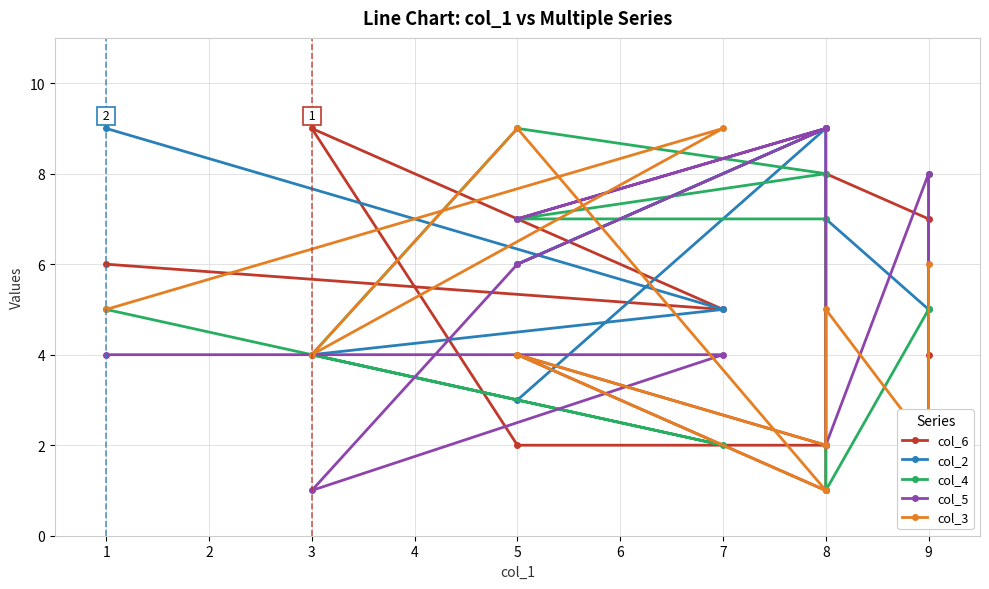

Which series has the widest spread of values?

col_6